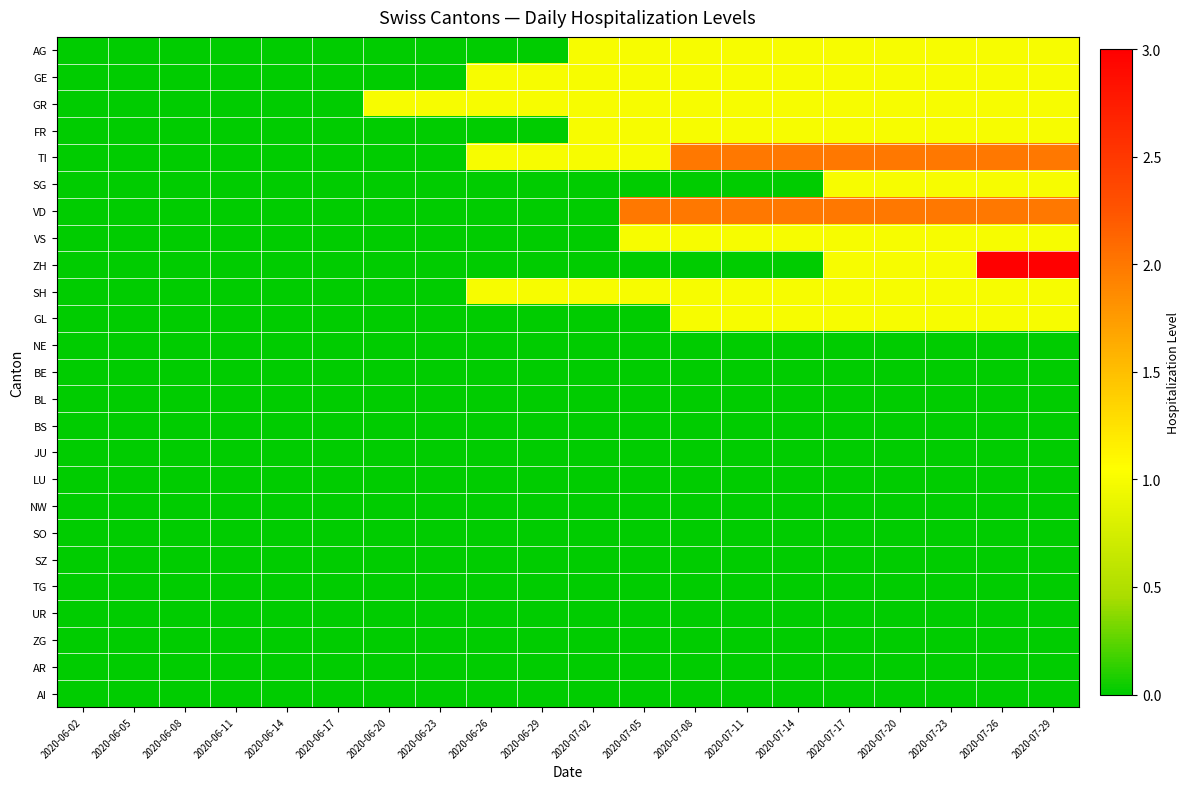

Reading left to right, extract all data points from this chart.

AG: 2020-06-02=0	2020-06-05=0	2020-06-08=0	2020-06-11=0	2020-06-14=0	2020-06-17=0	2020-06-20=0	2020-06-23=0	2020-06-26=0	2020-06-29=0	2020-07-02=1	2020-07-05=1	2020-07-08=1	2020-07-11=1	2020-07-14=1	2020-07-17=1	2020-07-20=1	2020-07-23=1	2020-07-26=1	2020-07-29=1
GE: 2020-06-02=0	2020-06-05=0	2020-06-08=0	2020-06-11=0	2020-06-14=0	2020-06-17=0	2020-06-20=0	2020-06-23=0	2020-06-26=1	2020-06-29=1	2020-07-02=1	2020-07-05=1	2020-07-08=1	2020-07-11=1	2020-07-14=1	2020-07-17=1	2020-07-20=1	2020-07-23=1	2020-07-26=1	2020-07-29=1
GR: 2020-06-02=0	2020-06-05=0	2020-06-08=0	2020-06-11=0	2020-06-14=0	2020-06-17=0	2020-06-20=1	2020-06-23=1	2020-06-26=1	2020-06-29=1	2020-07-02=1	2020-07-05=1	2020-07-08=1	2020-07-11=1	2020-07-14=1	2020-07-17=1	2020-07-20=1	2020-07-23=1	2020-07-26=1	2020-07-29=1
FR: 2020-06-02=0	2020-06-05=0	2020-06-08=0	2020-06-11=0	2020-06-14=0	2020-06-17=0	2020-06-20=0	2020-06-23=0	2020-06-26=0	2020-06-29=0	2020-07-02=1	2020-07-05=1	2020-07-08=1	2020-07-11=1	2020-07-14=1	2020-07-17=1	2020-07-20=1	2020-07-23=1	2020-07-26=1	2020-07-29=1
TI: 2020-06-02=0	2020-06-05=0	2020-06-08=0	2020-06-11=0	2020-06-14=0	2020-06-17=0	2020-06-20=0	2020-06-23=0	2020-06-26=1	2020-06-29=1	2020-07-02=1	2020-07-05=1	2020-07-08=2	2020-07-11=2	2020-07-14=2	2020-07-17=2	2020-07-20=2	2020-07-23=2	2020-07-26=2	2020-07-29=2
SG: 2020-06-02=0	2020-06-05=0	2020-06-08=0	2020-06-11=0	2020-06-14=0	2020-06-17=0	2020-06-20=0	2020-06-23=0	2020-06-26=0	2020-06-29=0	2020-07-02=0	2020-07-05=0	2020-07-08=0	2020-07-11=0	2020-07-14=0	2020-07-17=1	2020-07-20=1	2020-07-23=1	2020-07-26=1	2020-07-29=1
VD: 2020-06-02=0	2020-06-05=0	2020-06-08=0	2020-06-11=0	2020-06-14=0	2020-06-17=0	2020-06-20=0	2020-06-23=0	2020-06-26=0	2020-06-29=0	2020-07-02=0	2020-07-05=2	2020-07-08=2	2020-07-11=2	2020-07-14=2	2020-07-17=2	2020-07-20=2	2020-07-23=2	2020-07-26=2	2020-07-29=2
VS: 2020-06-02=0	2020-06-05=0	2020-06-08=0	2020-06-11=0	2020-06-14=0	2020-06-17=0	2020-06-20=0	2020-06-23=0	2020-06-26=0	2020-06-29=0	2020-07-02=0	2020-07-05=1	2020-07-08=1	2020-07-11=1	2020-07-14=1	2020-07-17=1	2020-07-20=1	2020-07-23=1	2020-07-26=1	2020-07-29=1
ZH: 2020-06-02=0	2020-06-05=0	2020-06-08=0	2020-06-11=0	2020-06-14=0	2020-06-17=0	2020-06-20=0	2020-06-23=0	2020-06-26=0	2020-06-29=0	2020-07-02=0	2020-07-05=0	2020-07-08=0	2020-07-11=0	2020-07-14=0	2020-07-17=1	2020-07-20=1	2020-07-23=1	2020-07-26=3	2020-07-29=3
SH: 2020-06-02=0	2020-06-05=0	2020-06-08=0	2020-06-11=0	2020-06-14=0	2020-06-17=0	2020-06-20=0	2020-06-23=0	2020-06-26=1	2020-06-29=1	2020-07-02=1	2020-07-05=1	2020-07-08=1	2020-07-11=1	2020-07-14=1	2020-07-17=1	2020-07-20=1	2020-07-23=1	2020-07-26=1	2020-07-29=1
GL: 2020-06-02=0	2020-06-05=0	2020-06-08=0	2020-06-11=0	2020-06-14=0	2020-06-17=0	2020-06-20=0	2020-06-23=0	2020-06-26=0	2020-06-29=0	2020-07-02=0	2020-07-05=0	2020-07-08=1	2020-07-11=1	2020-07-14=1	2020-07-17=1	2020-07-20=1	2020-07-23=1	2020-07-26=1	2020-07-29=1
NE: 2020-06-02=0	2020-06-05=0	2020-06-08=0	2020-06-11=0	2020-06-14=0	2020-06-17=0	2020-06-20=0	2020-06-23=0	2020-06-26=0	2020-06-29=0	2020-07-02=0	2020-07-05=0	2020-07-08=0	2020-07-11=0	2020-07-14=0	2020-07-17=0	2020-07-20=0	2020-07-23=0	2020-07-26=0	2020-07-29=0
BE: 2020-06-02=0	2020-06-05=0	2020-06-08=0	2020-06-11=0	2020-06-14=0	2020-06-17=0	2020-06-20=0	2020-06-23=0	2020-06-26=0	2020-06-29=0	2020-07-02=0	2020-07-05=0	2020-07-08=0	2020-07-11=0	2020-07-14=0	2020-07-17=0	2020-07-20=0	2020-07-23=0	2020-07-26=0	2020-07-29=0
BL: 2020-06-02=0	2020-06-05=0	2020-06-08=0	2020-06-11=0	2020-06-14=0	2020-06-17=0	2020-06-20=0	2020-06-23=0	2020-06-26=0	2020-06-29=0	2020-07-02=0	2020-07-05=0	2020-07-08=0	2020-07-11=0	2020-07-14=0	2020-07-17=0	2020-07-20=0	2020-07-23=0	2020-07-26=0	2020-07-29=0
BS: 2020-06-02=0	2020-06-05=0	2020-06-08=0	2020-06-11=0	2020-06-14=0	2020-06-17=0	2020-06-20=0	2020-06-23=0	2020-06-26=0	2020-06-29=0	2020-07-02=0	2020-07-05=0	2020-07-08=0	2020-07-11=0	2020-07-14=0	2020-07-17=0	2020-07-20=0	2020-07-23=0	2020-07-26=0	2020-07-29=0
JU: 2020-06-02=0	2020-06-05=0	2020-06-08=0	2020-06-11=0	2020-06-14=0	2020-06-17=0	2020-06-20=0	2020-06-23=0	2020-06-26=0	2020-06-29=0	2020-07-02=0	2020-07-05=0	2020-07-08=0	2020-07-11=0	2020-07-14=0	2020-07-17=0	2020-07-20=0	2020-07-23=0	2020-07-26=0	2020-07-29=0
LU: 2020-06-02=0	2020-06-05=0	2020-06-08=0	2020-06-11=0	2020-06-14=0	2020-06-17=0	2020-06-20=0	2020-06-23=0	2020-06-26=0	2020-06-29=0	2020-07-02=0	2020-07-05=0	2020-07-08=0	2020-07-11=0	2020-07-14=0	2020-07-17=0	2020-07-20=0	2020-07-23=0	2020-07-26=0	2020-07-29=0
NW: 2020-06-02=0	2020-06-05=0	2020-06-08=0	2020-06-11=0	2020-06-14=0	2020-06-17=0	2020-06-20=0	2020-06-23=0	2020-06-26=0	2020-06-29=0	2020-07-02=0	2020-07-05=0	2020-07-08=0	2020-07-11=0	2020-07-14=0	2020-07-17=0	2020-07-20=0	2020-07-23=0	2020-07-26=0	2020-07-29=0
SO: 2020-06-02=0	2020-06-05=0	2020-06-08=0	2020-06-11=0	2020-06-14=0	2020-06-17=0	2020-06-20=0	2020-06-23=0	2020-06-26=0	2020-06-29=0	2020-07-02=0	2020-07-05=0	2020-07-08=0	2020-07-11=0	2020-07-14=0	2020-07-17=0	2020-07-20=0	2020-07-23=0	2020-07-26=0	2020-07-29=0
SZ: 2020-06-02=0	2020-06-05=0	2020-06-08=0	2020-06-11=0	2020-06-14=0	2020-06-17=0	2020-06-20=0	2020-06-23=0	2020-06-26=0	2020-06-29=0	2020-07-02=0	2020-07-05=0	2020-07-08=0	2020-07-11=0	2020-07-14=0	2020-07-17=0	2020-07-20=0	2020-07-23=0	2020-07-26=0	2020-07-29=0
TG: 2020-06-02=0	2020-06-05=0	2020-06-08=0	2020-06-11=0	2020-06-14=0	2020-06-17=0	2020-06-20=0	2020-06-23=0	2020-06-26=0	2020-06-29=0	2020-07-02=0	2020-07-05=0	2020-07-08=0	2020-07-11=0	2020-07-14=0	2020-07-17=0	2020-07-20=0	2020-07-23=0	2020-07-26=0	2020-07-29=0
UR: 2020-06-02=0	2020-06-05=0	2020-06-08=0	2020-06-11=0	2020-06-14=0	2020-06-17=0	2020-06-20=0	2020-06-23=0	2020-06-26=0	2020-06-29=0	2020-07-02=0	2020-07-05=0	2020-07-08=0	2020-07-11=0	2020-07-14=0	2020-07-17=0	2020-07-20=0	2020-07-23=0	2020-07-26=0	2020-07-29=0
ZG: 2020-06-02=0	2020-06-05=0	2020-06-08=0	2020-06-11=0	2020-06-14=0	2020-06-17=0	2020-06-20=0	2020-06-23=0	2020-06-26=0	2020-06-29=0	2020-07-02=0	2020-07-05=0	2020-07-08=0	2020-07-11=0	2020-07-14=0	2020-07-17=0	2020-07-20=0	2020-07-23=0	2020-07-26=0	2020-07-29=0
AR: 2020-06-02=0	2020-06-05=0	2020-06-08=0	2020-06-11=0	2020-06-14=0	2020-06-17=0	2020-06-20=0	2020-06-23=0	2020-06-26=0	2020-06-29=0	2020-07-02=0	2020-07-05=0	2020-07-08=0	2020-07-11=0	2020-07-14=0	2020-07-17=0	2020-07-20=0	2020-07-23=0	2020-07-26=0	2020-07-29=0
AI: 2020-06-02=0	2020-06-05=0	2020-06-08=0	2020-06-11=0	2020-06-14=0	2020-06-17=0	2020-06-20=0	2020-06-23=0	2020-06-26=0	2020-06-29=0	2020-07-02=0	2020-07-05=0	2020-07-08=0	2020-07-11=0	2020-07-14=0	2020-07-17=0	2020-07-20=0	2020-07-23=0	2020-07-26=0	2020-07-29=0